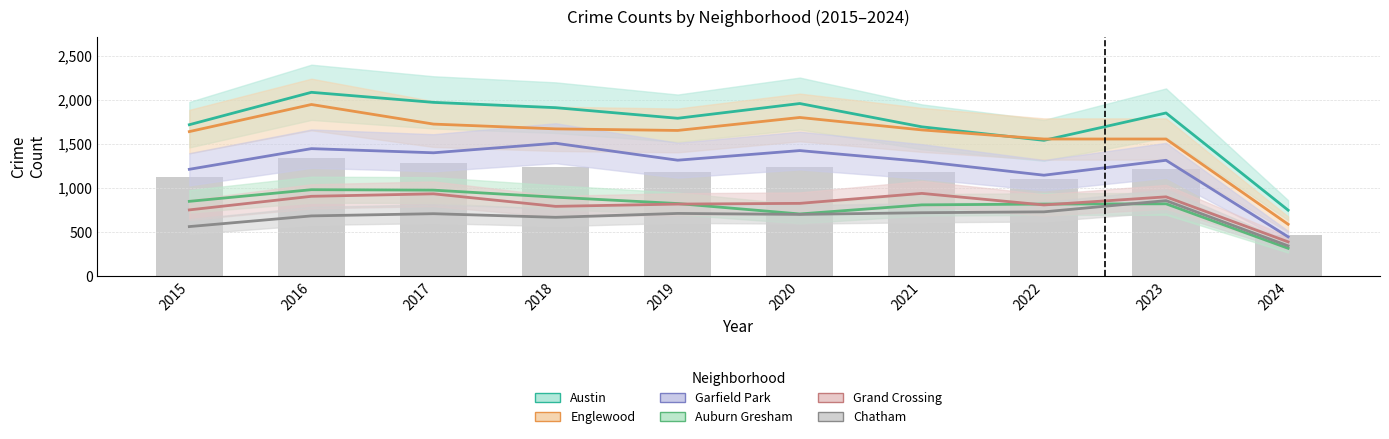

What is the average value of the Auburn Gresham series?

802